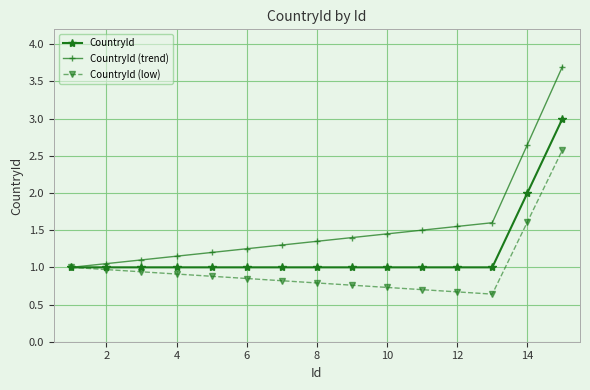

Rank the series by their average value, from lowest to highest.

CountryId (low), CountryId, CountryId (trend)